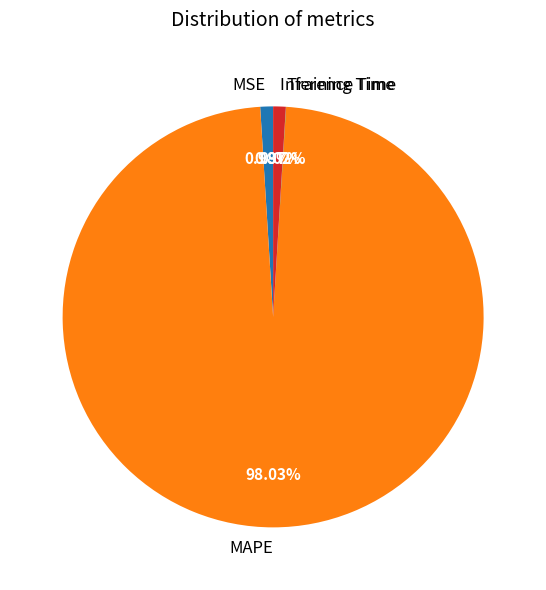

Which has a higher value, MAPE or MSE?

MAPE